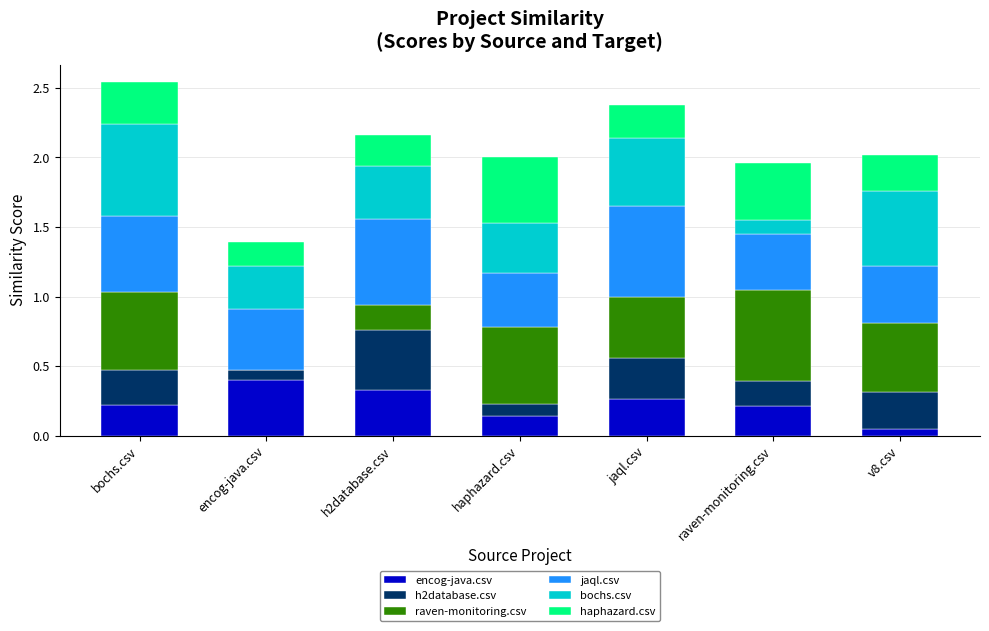

Which category has the highest value in the encog-java.csv series?

encog-java.csv